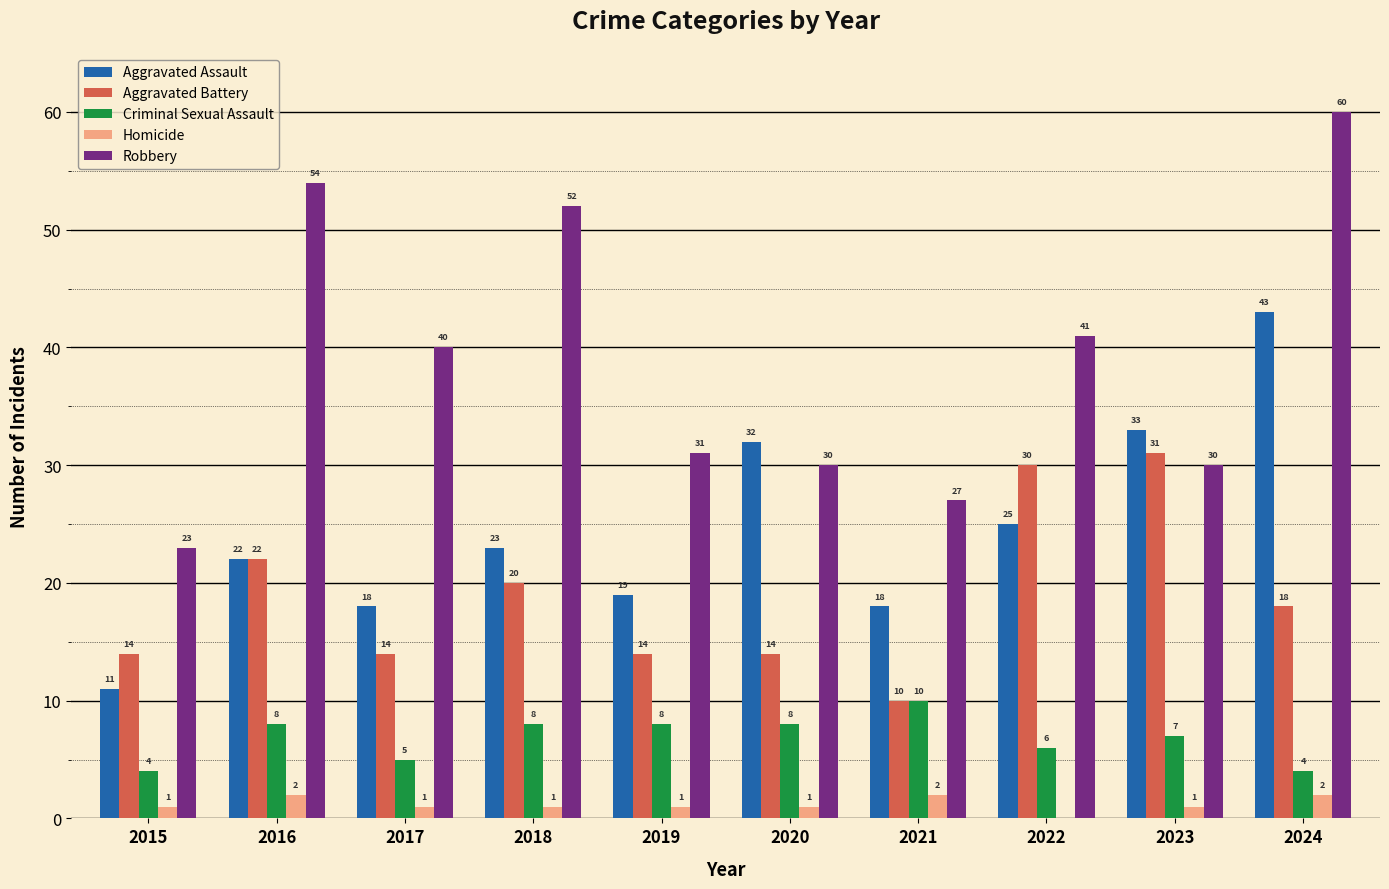

Is it true that Aggravated Assault equals 25 at 2021?

False